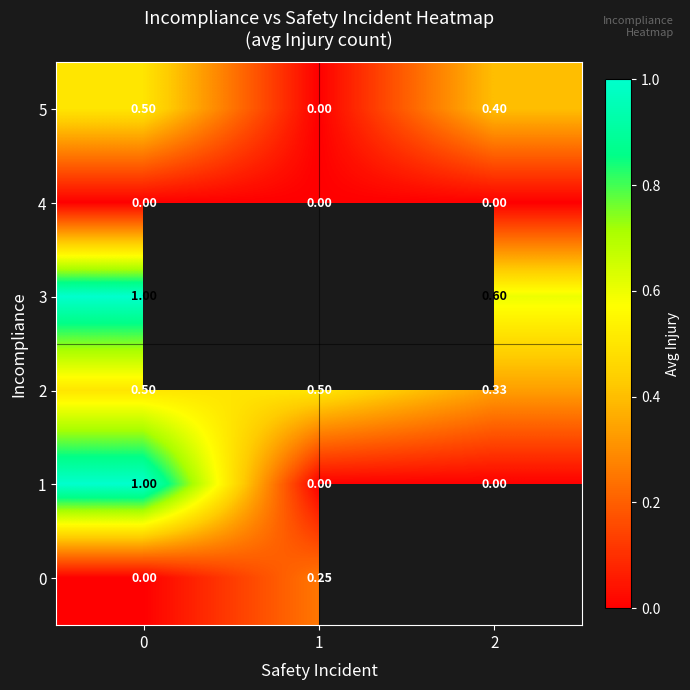

What is the total value across all series at 0?

3.0